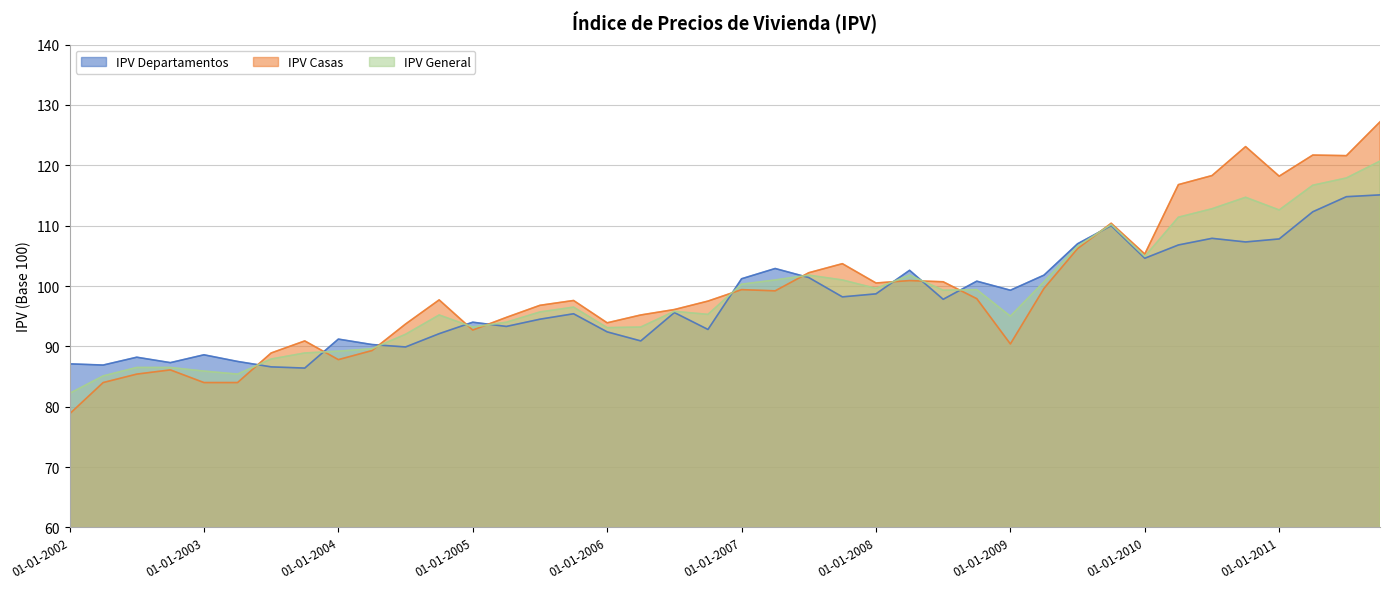

True or false: IPV Casas has more than 1 points higher than both neighbors.

True